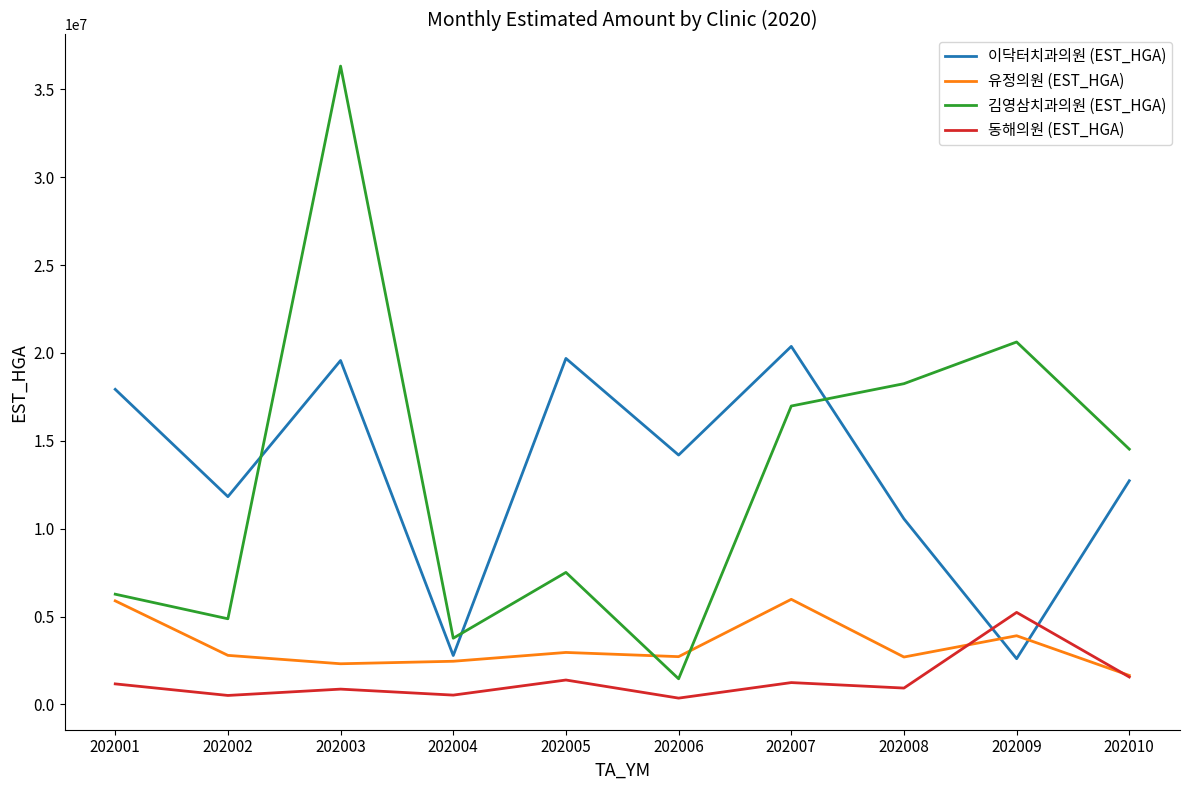

What is the sum of all 이닥터치과의원 (EST_HGA) values?

132255178